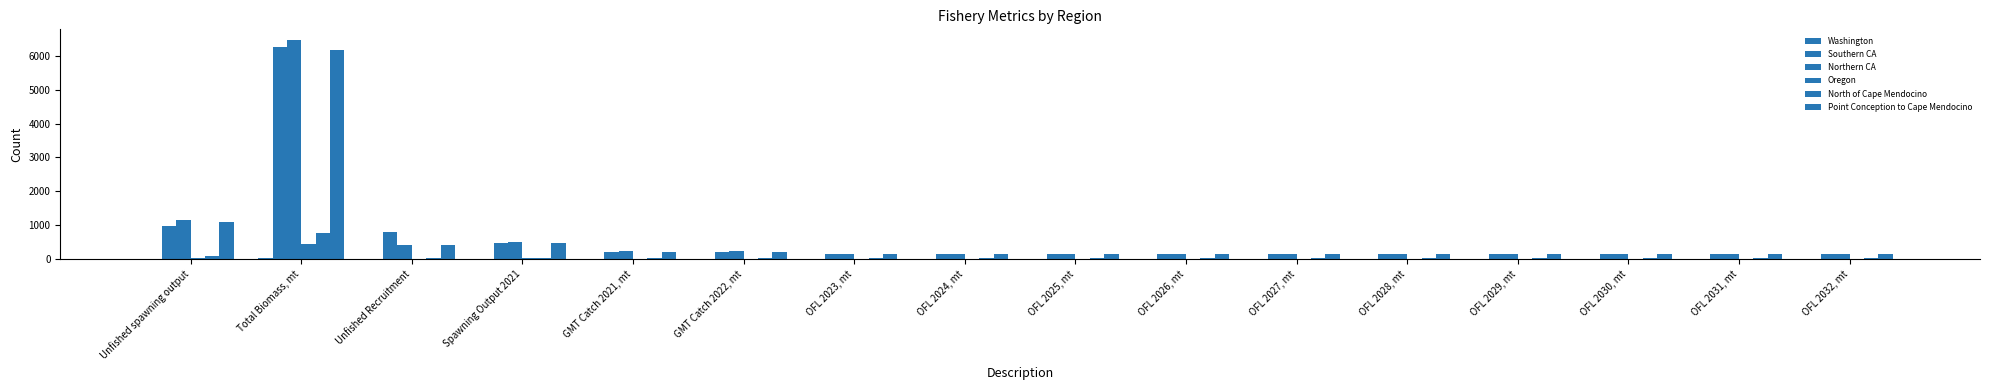

Between GMT Catch 2022, mt and OFL 2025, mt, which series saw the biggest shift?

Northern CA